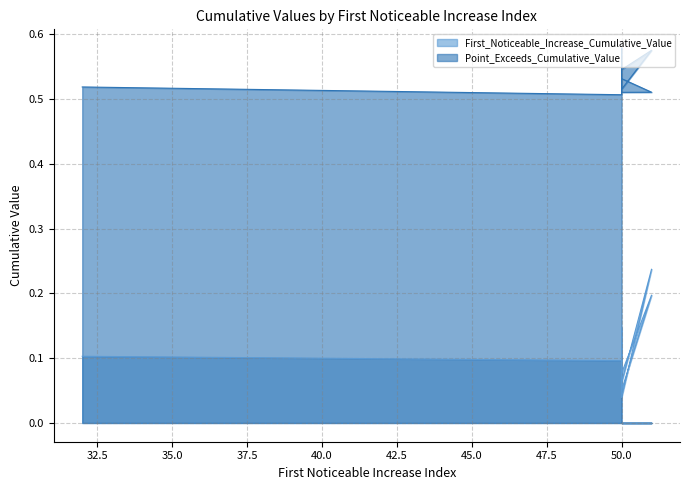

Which category has the highest value in the Point_Exceeds_Cumulative_Value series?

50